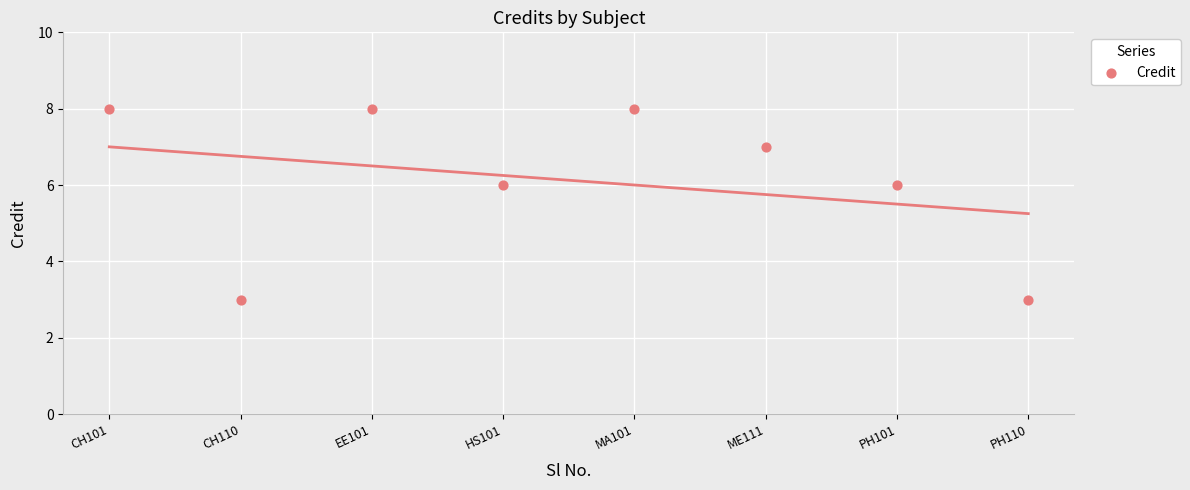

What is the average X value?

4